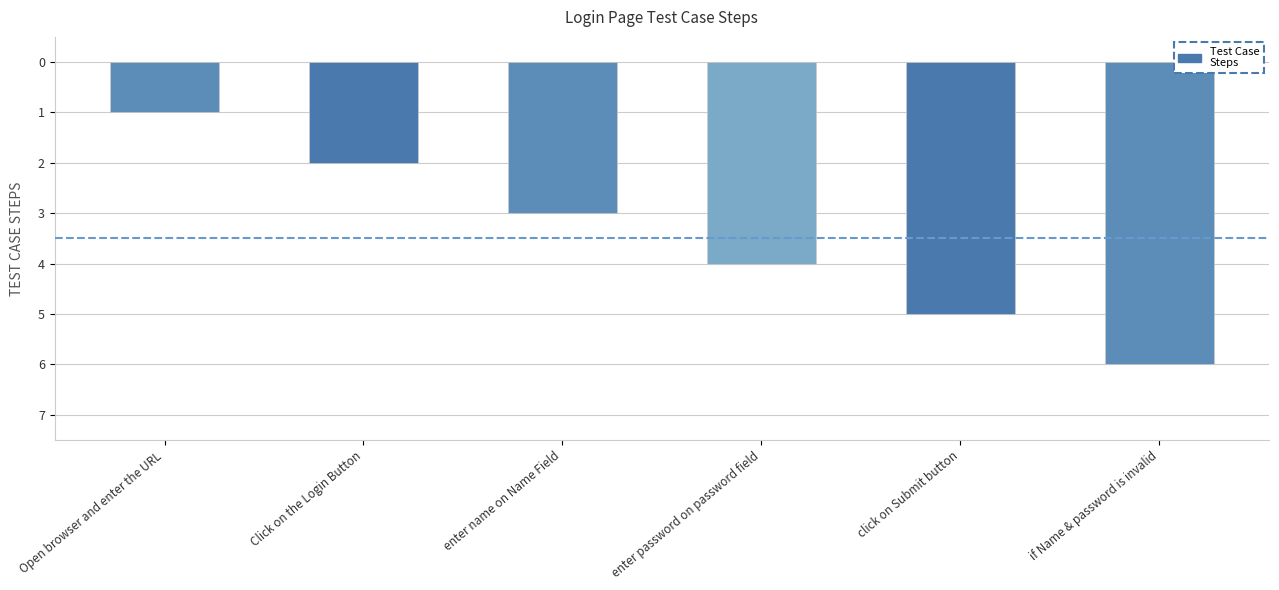

Does the chart contain any negative values?

Yes